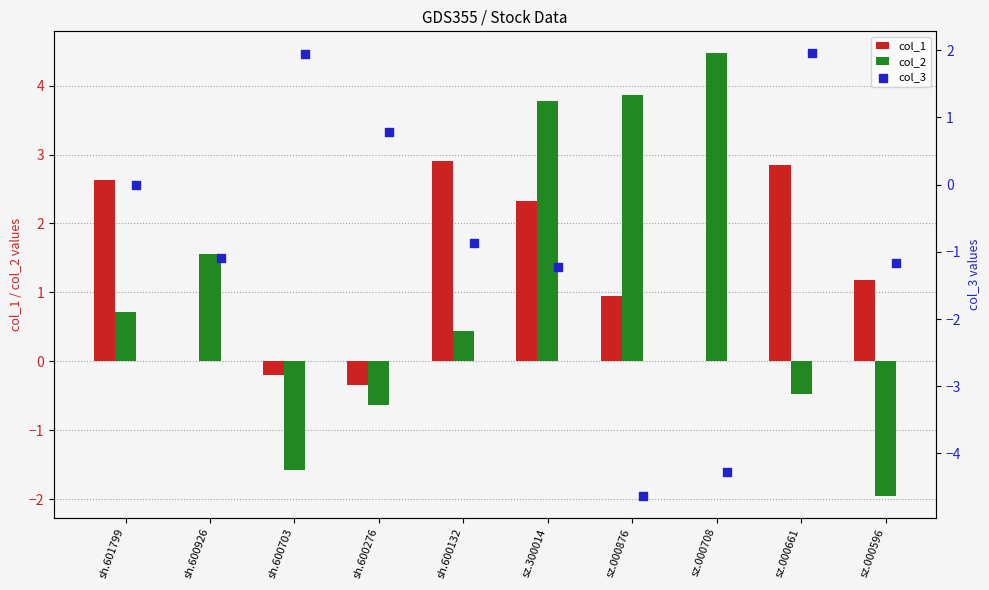

The value of col_2 at sh.600703 is -1.6. True or false?

True